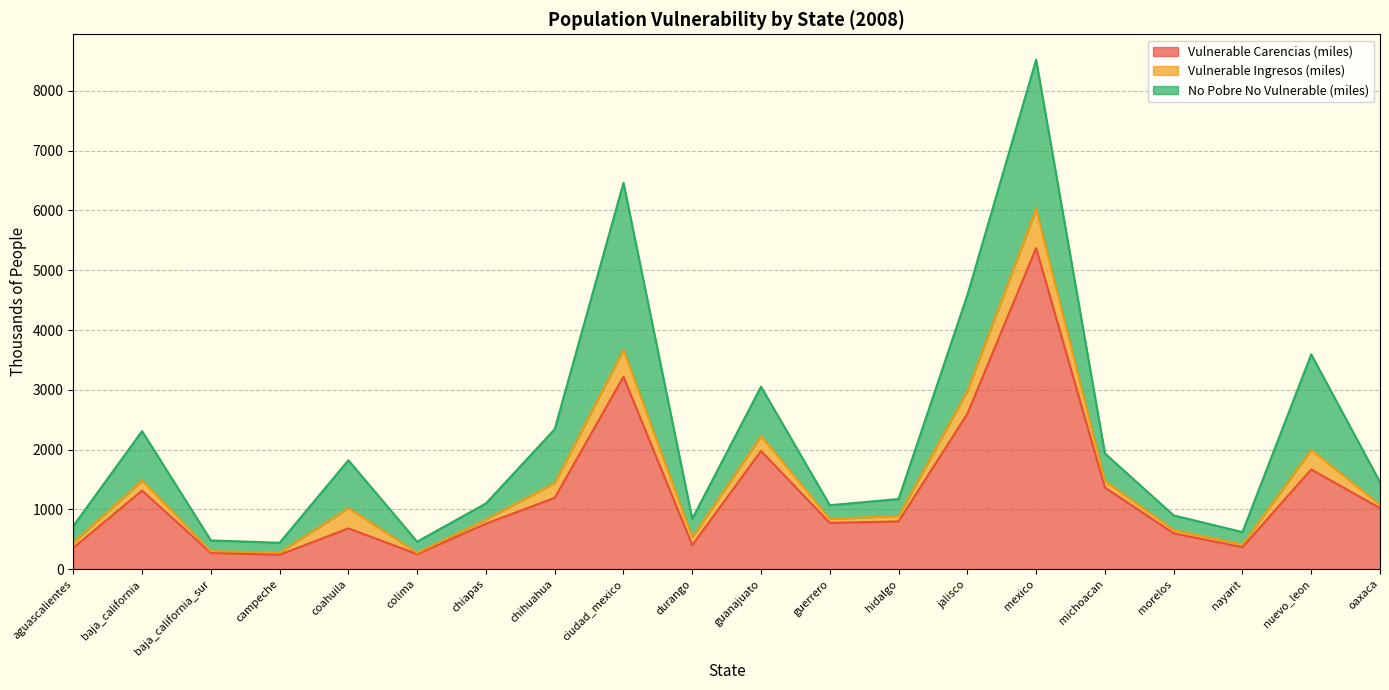

Where is the first local maximum for Vulnerable Carencias (miles)?

baja_california